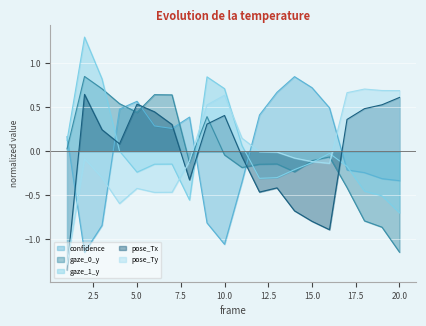

What are all the series names shown in the legend?

confidence, gaze_0_y, gaze_1_y, pose_Tx, pose_Ty